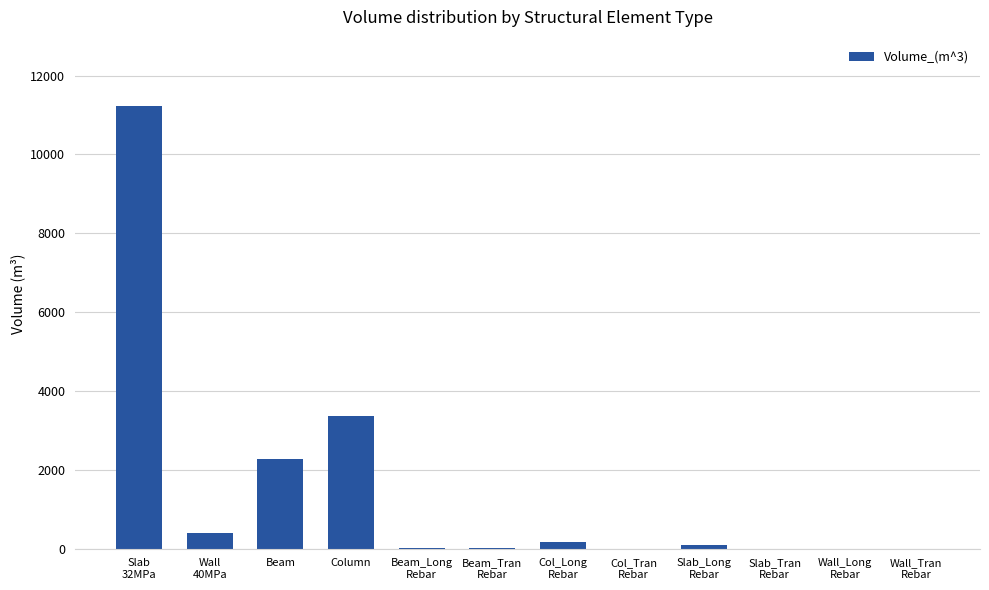

Count the number of data series in this chart.

1